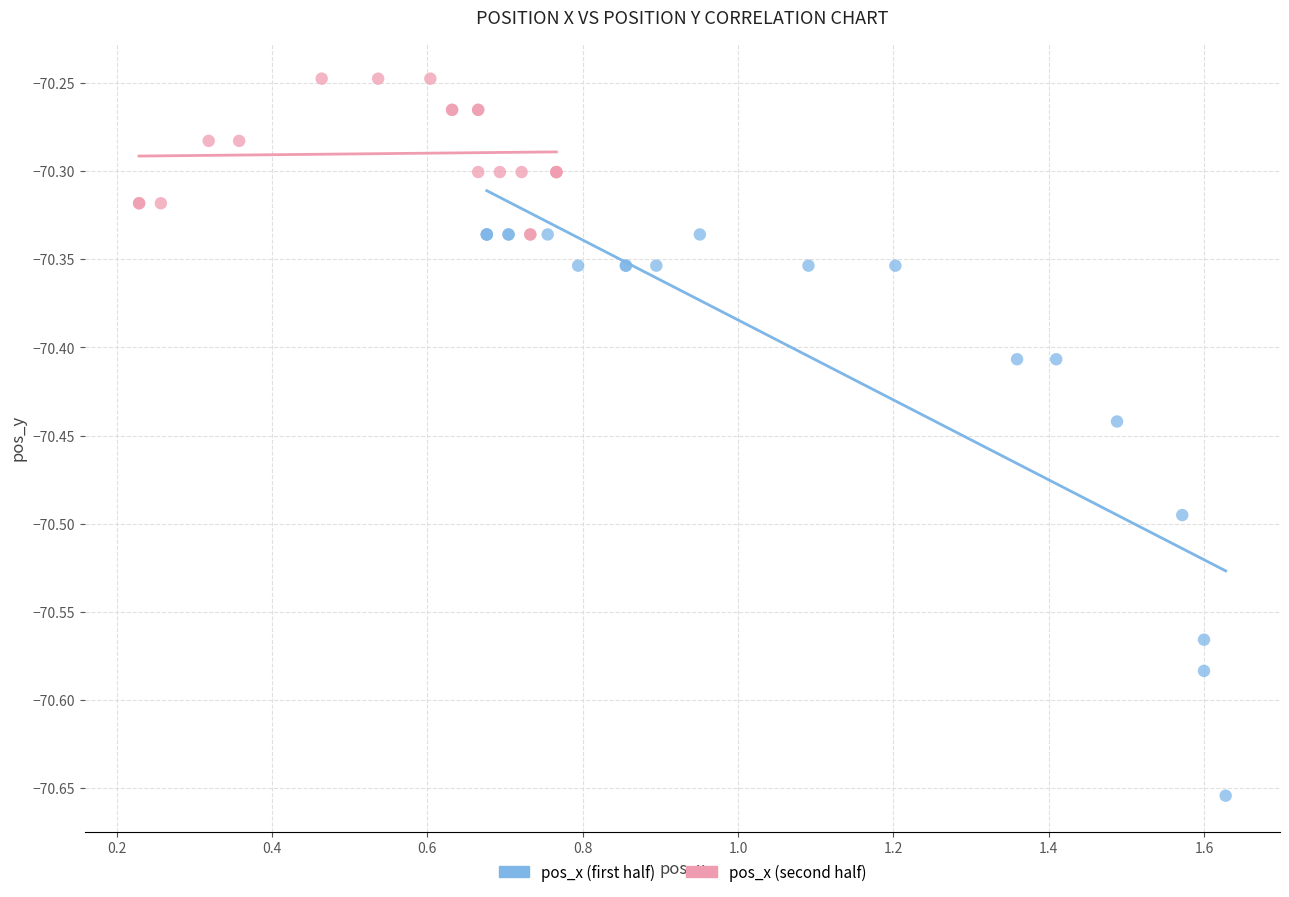

Which series reaches the minimum Y coordinate?

pos_x (first half)